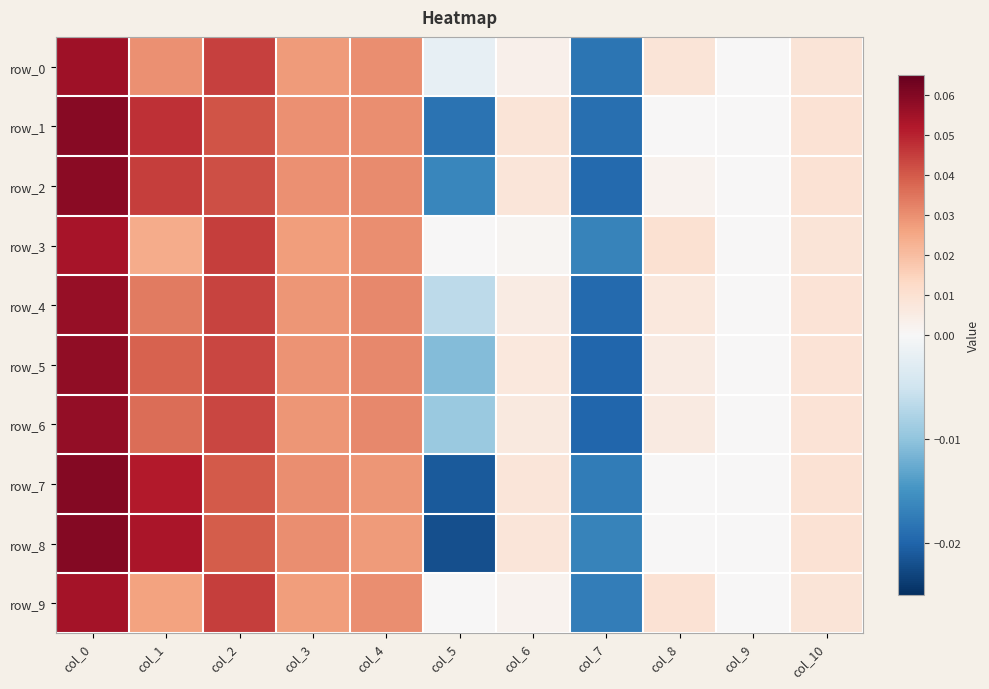

The row_2 series shows 0.0 at col_1. True or false?

True